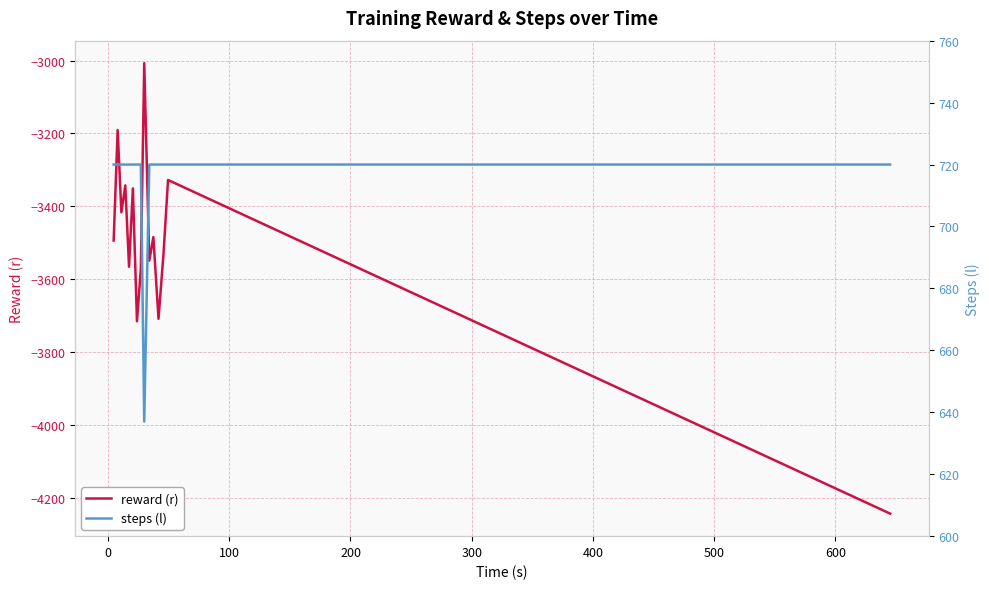

How many lines are shown in the chart?

2